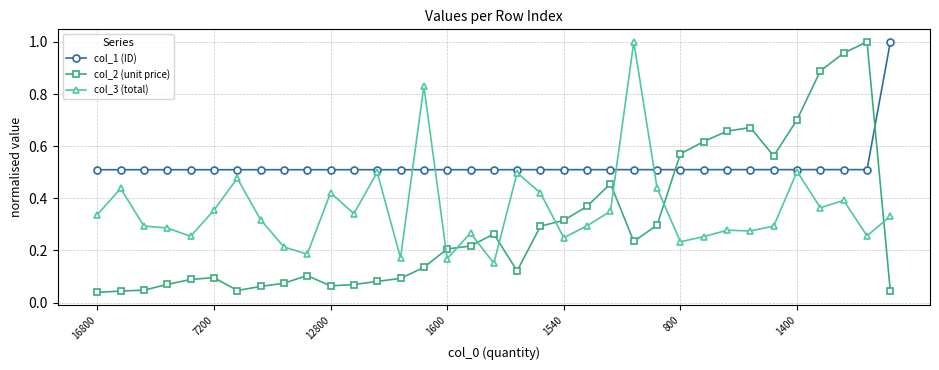

True or false: col_3 (total) has more than 1 interior local peaks.

True